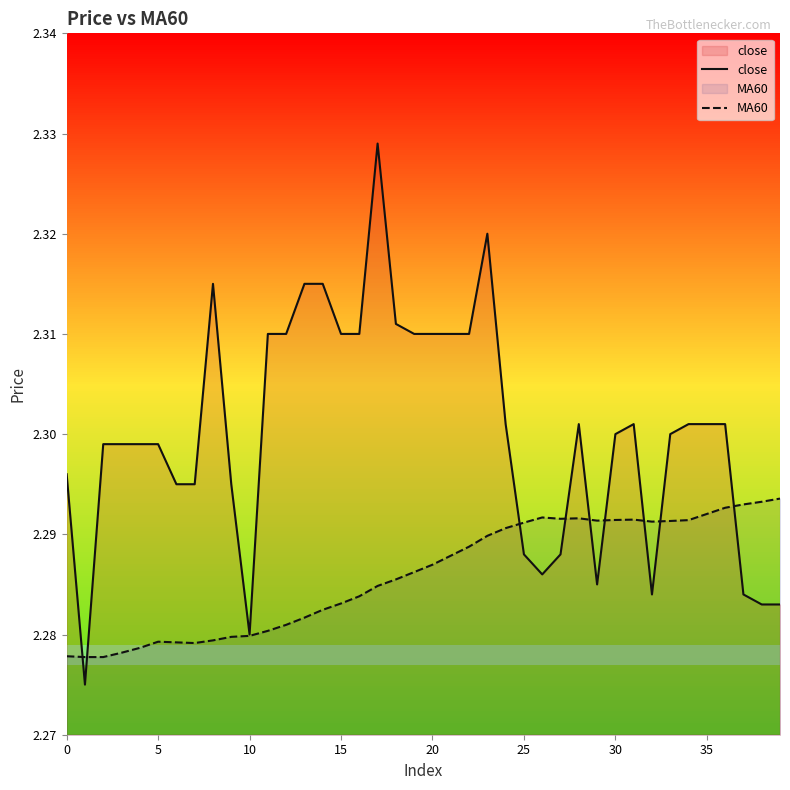

What are all the series names shown in the legend?

close, MA60